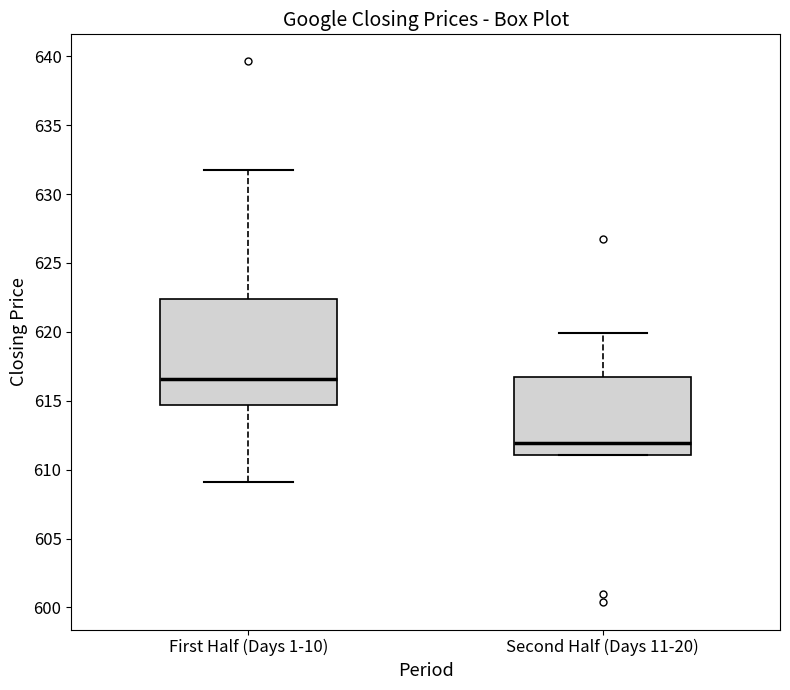

Where does the upper whisker of the box for Second Half (Days 11-20) end on the y-axis? The values are not printed on the chart, so give them approximately, as read against the axis.

620.0